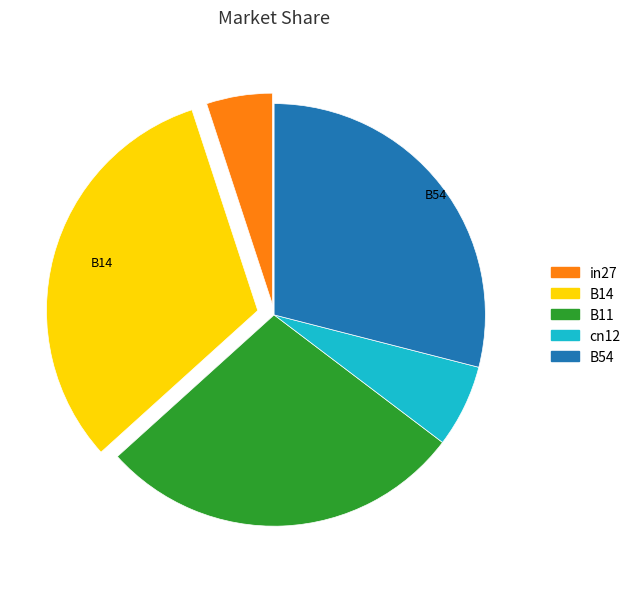

The cn12 slice represents 15% of the pie. True or false?

False